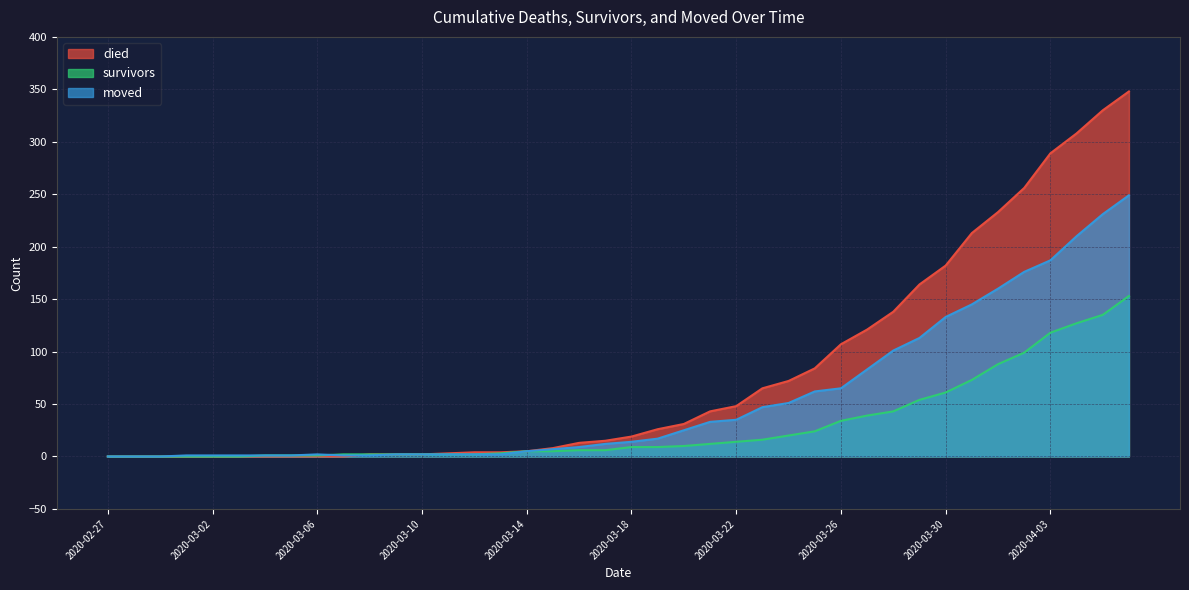

Which label corresponds to the smallest value in the chart?

2020-02-27